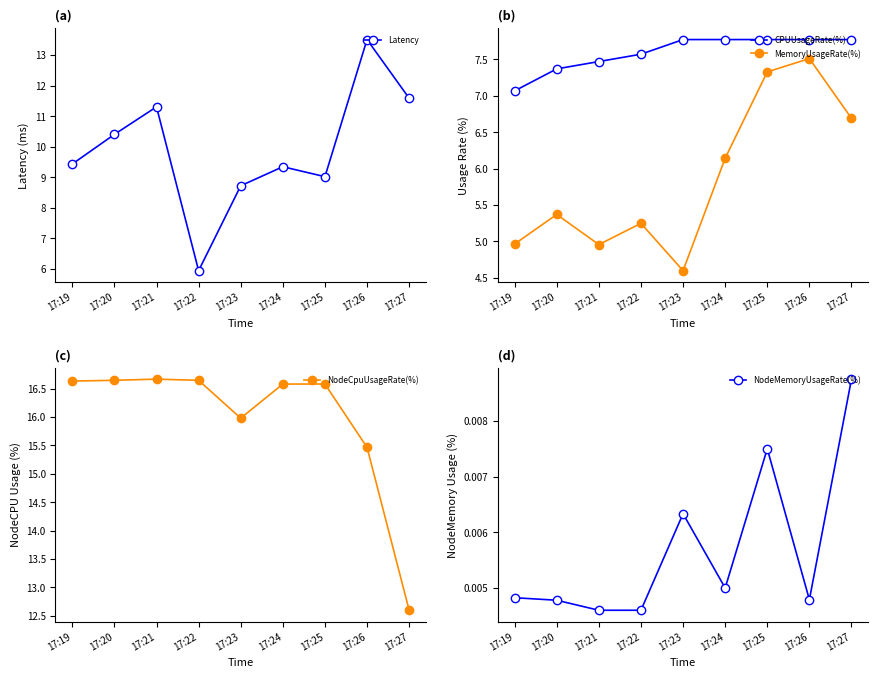

Rank the series at 17:23 from lowest to highest value.

NodeMemoryUsageRate(%), MemoryUsageRate(%), CPUUsageRate(%), Latency, NodeCpuUsageRate(%)